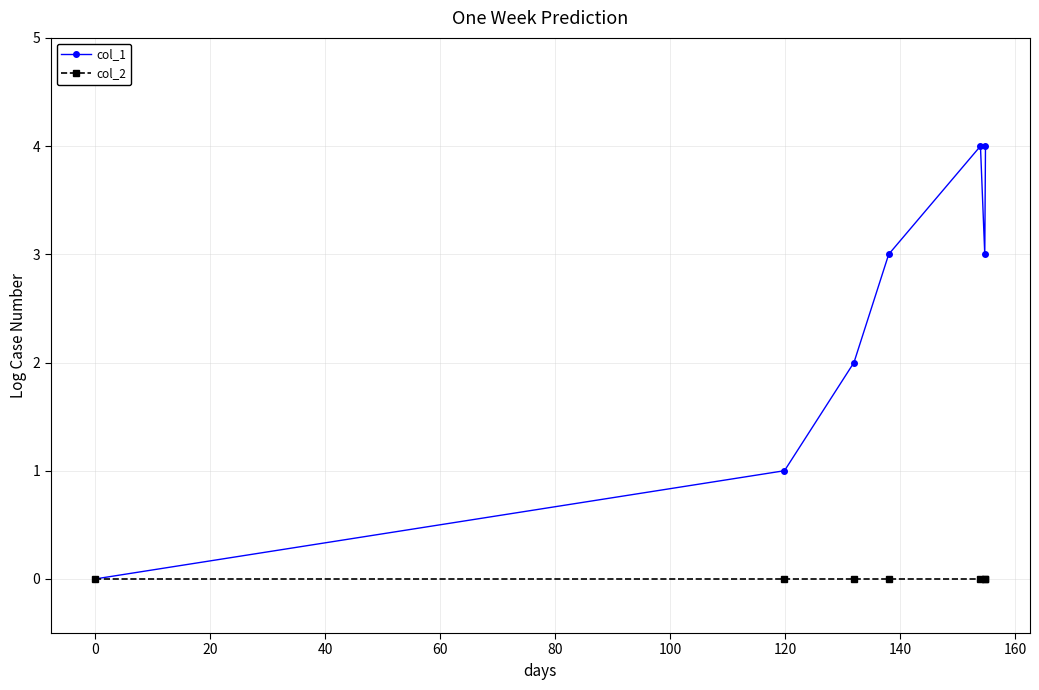

Rank the series by their average value, from highest to lowest.

col_1, col_2